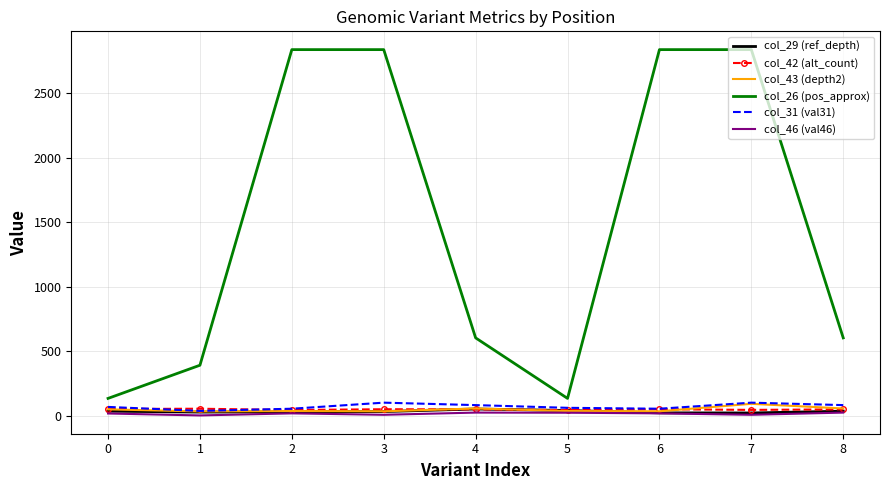

What is the difference between the highest and lowest values at 1?

389